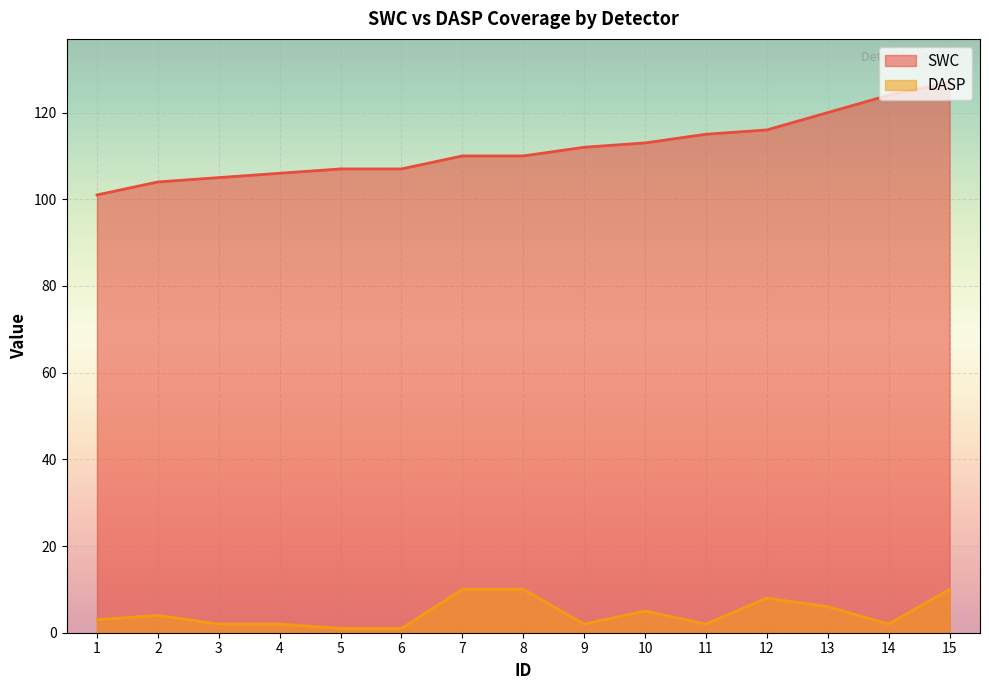

True or false: SWC and DASP intersect in this chart.

False